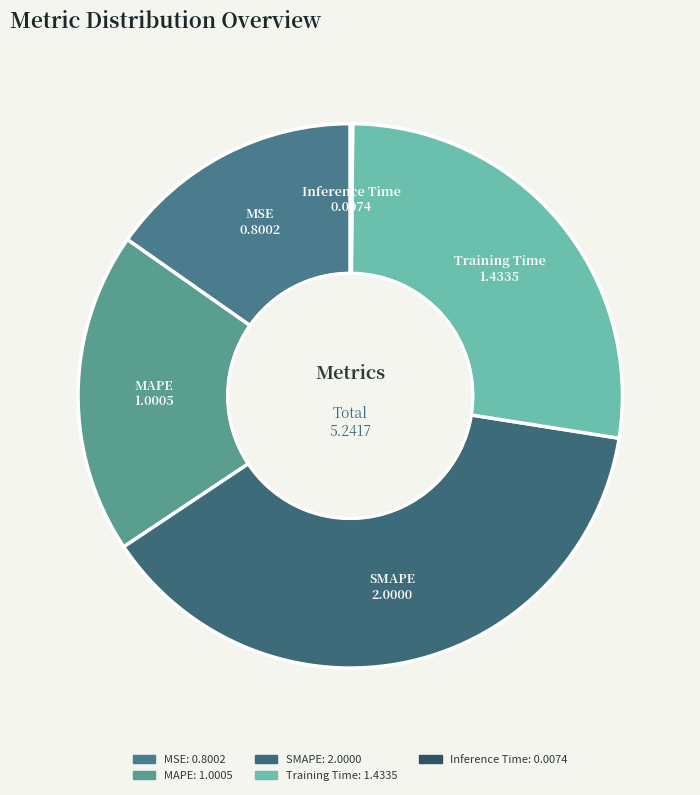

Is there any slice that represents more than half of the pie?

No